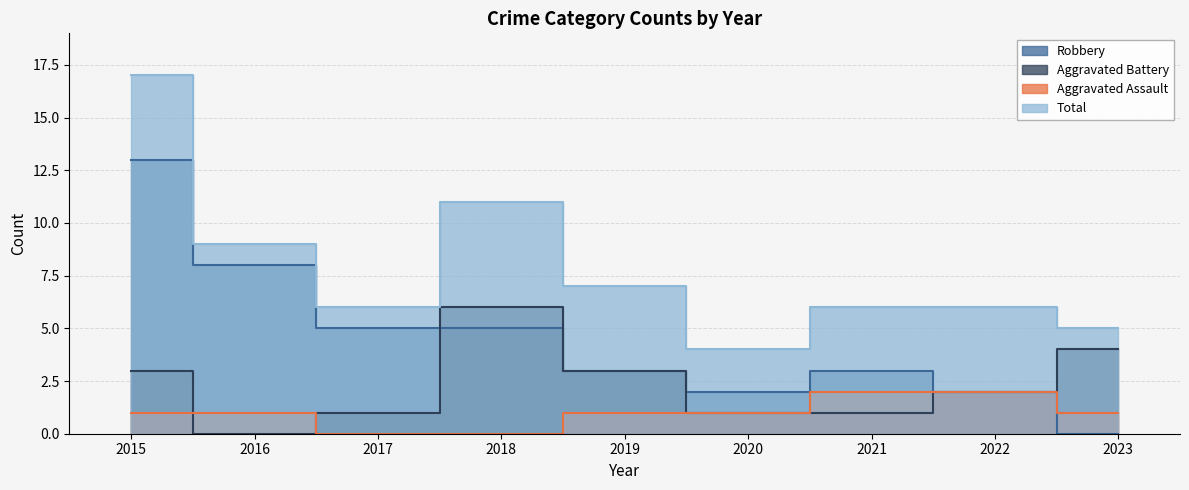

Reading left to right, what are all the values shown in this chart?

Aggravated Assault: 2015=1	2016=1	2017=0	2018=0	2019=1	2020=1	2021=2	2022=2	2023=1
Aggravated Battery: 2015=3	2016=0	2017=1	2018=6	2019=3	2020=1	2021=1	2022=2	2023=4
Robbery: 2015=13	2016=8	2017=5	2018=5	2019=3	2020=2	2021=3	2022=2	2023=0
Total: 2015=17	2016=9	2017=6	2018=11	2019=7	2020=4	2021=6	2022=6	2023=5